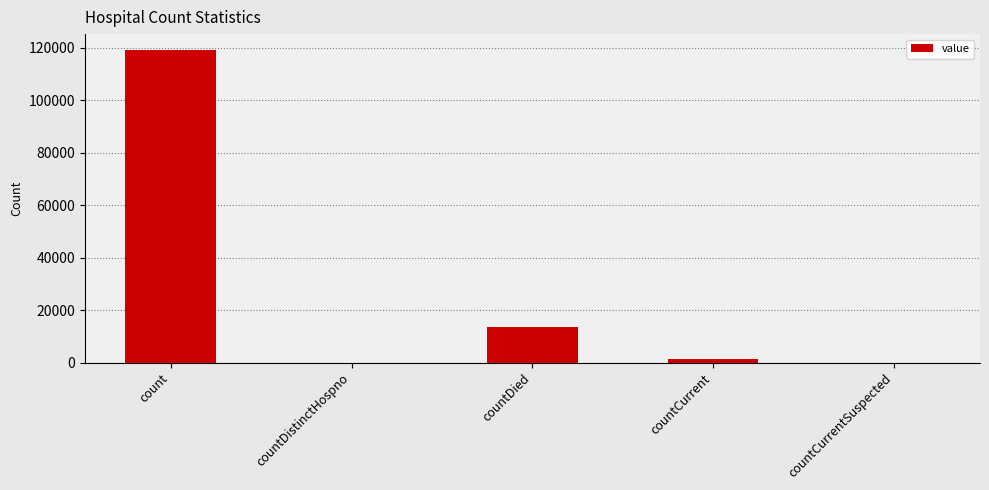

Are the bars horizontal?

No